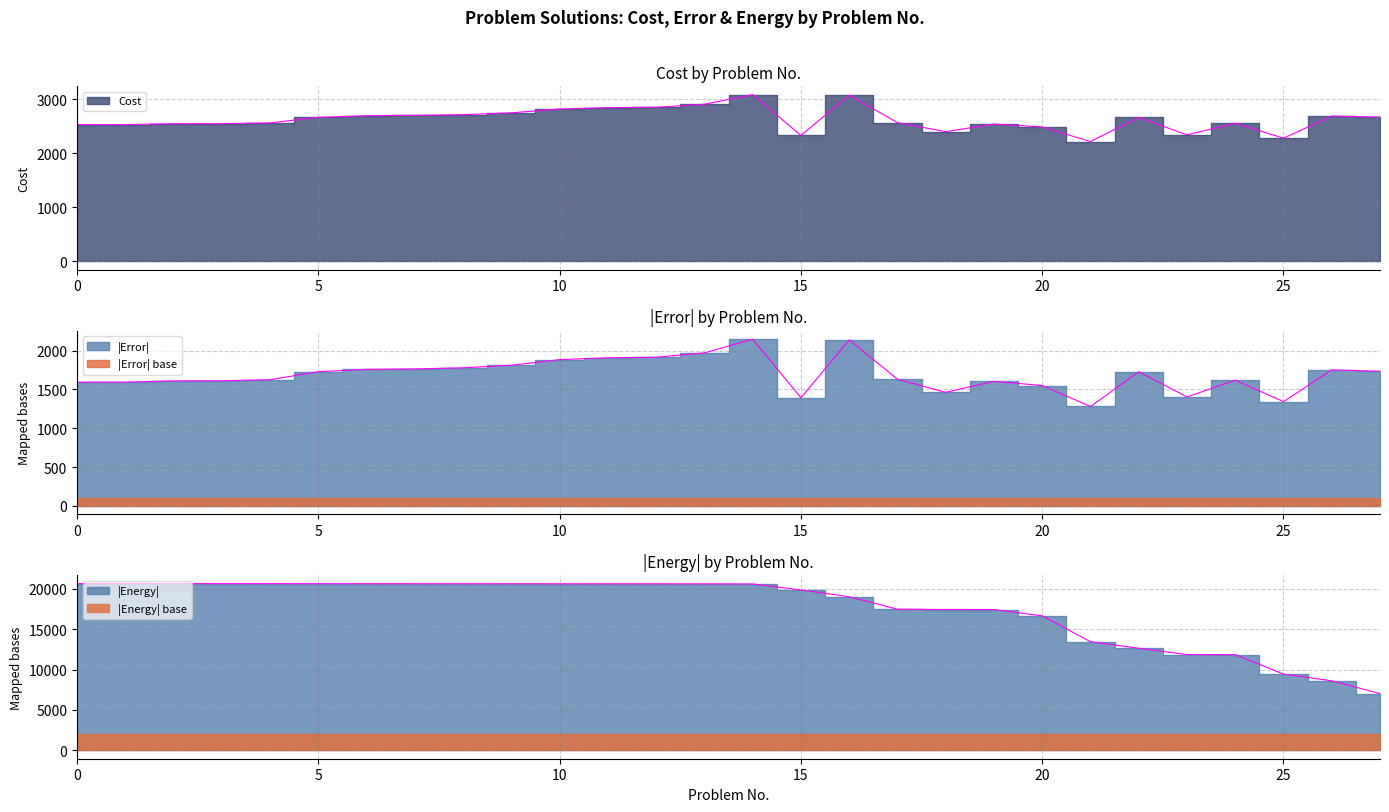

At which category does Error reach its first local valley?

15